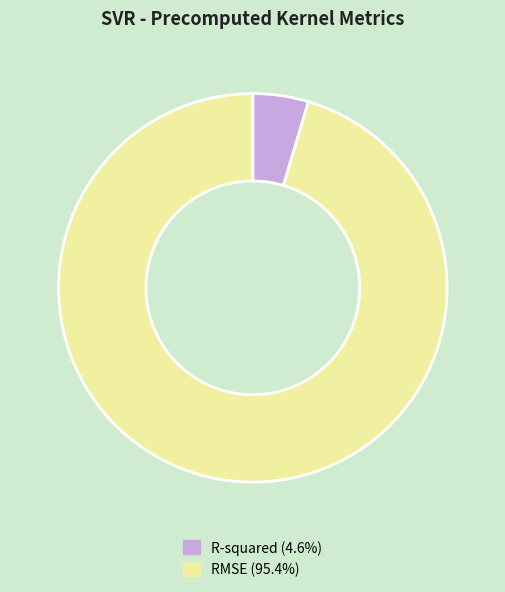

Does R-squared account for over 50% of the chart?

No